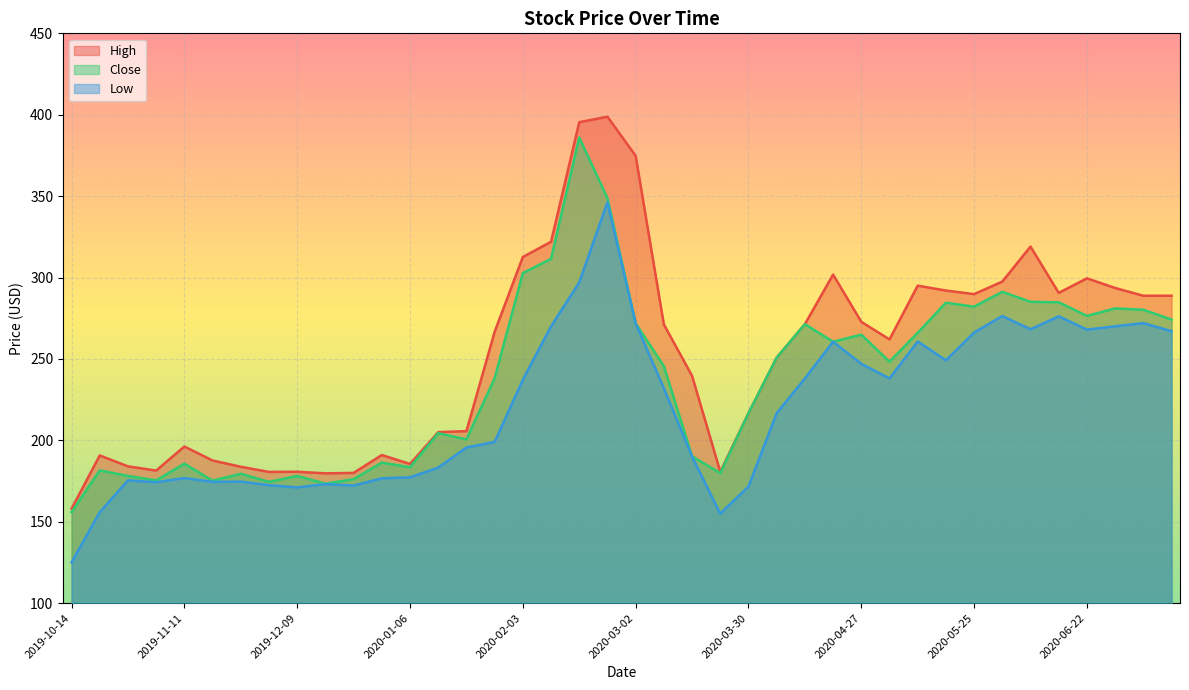

Which series has the largest range (max minus min)?

High